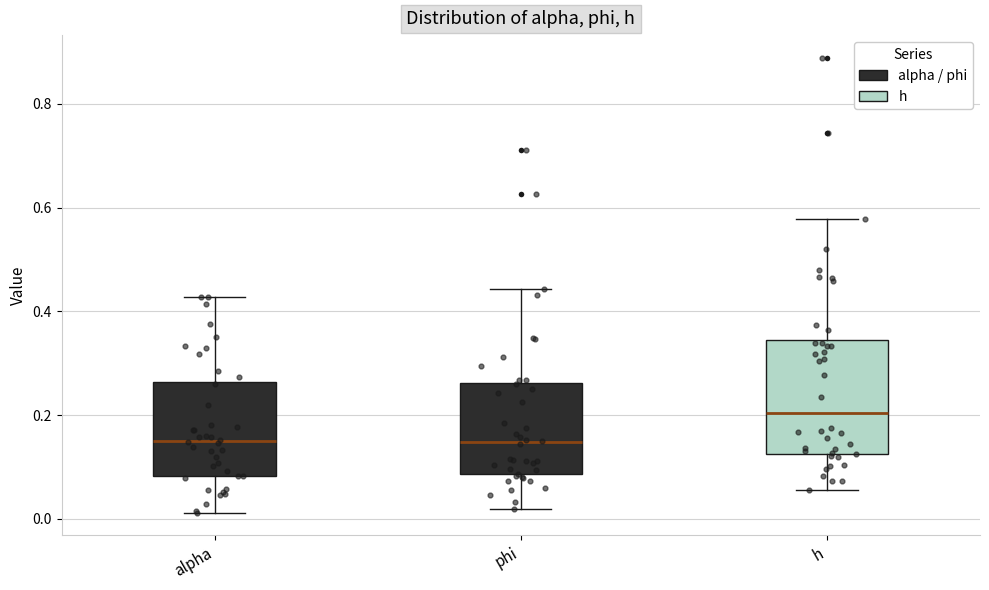

Where is the upper edge of the box for h on the y-axis? The values are not printed on the chart, so give them approximately, as read against the axis.

0.34